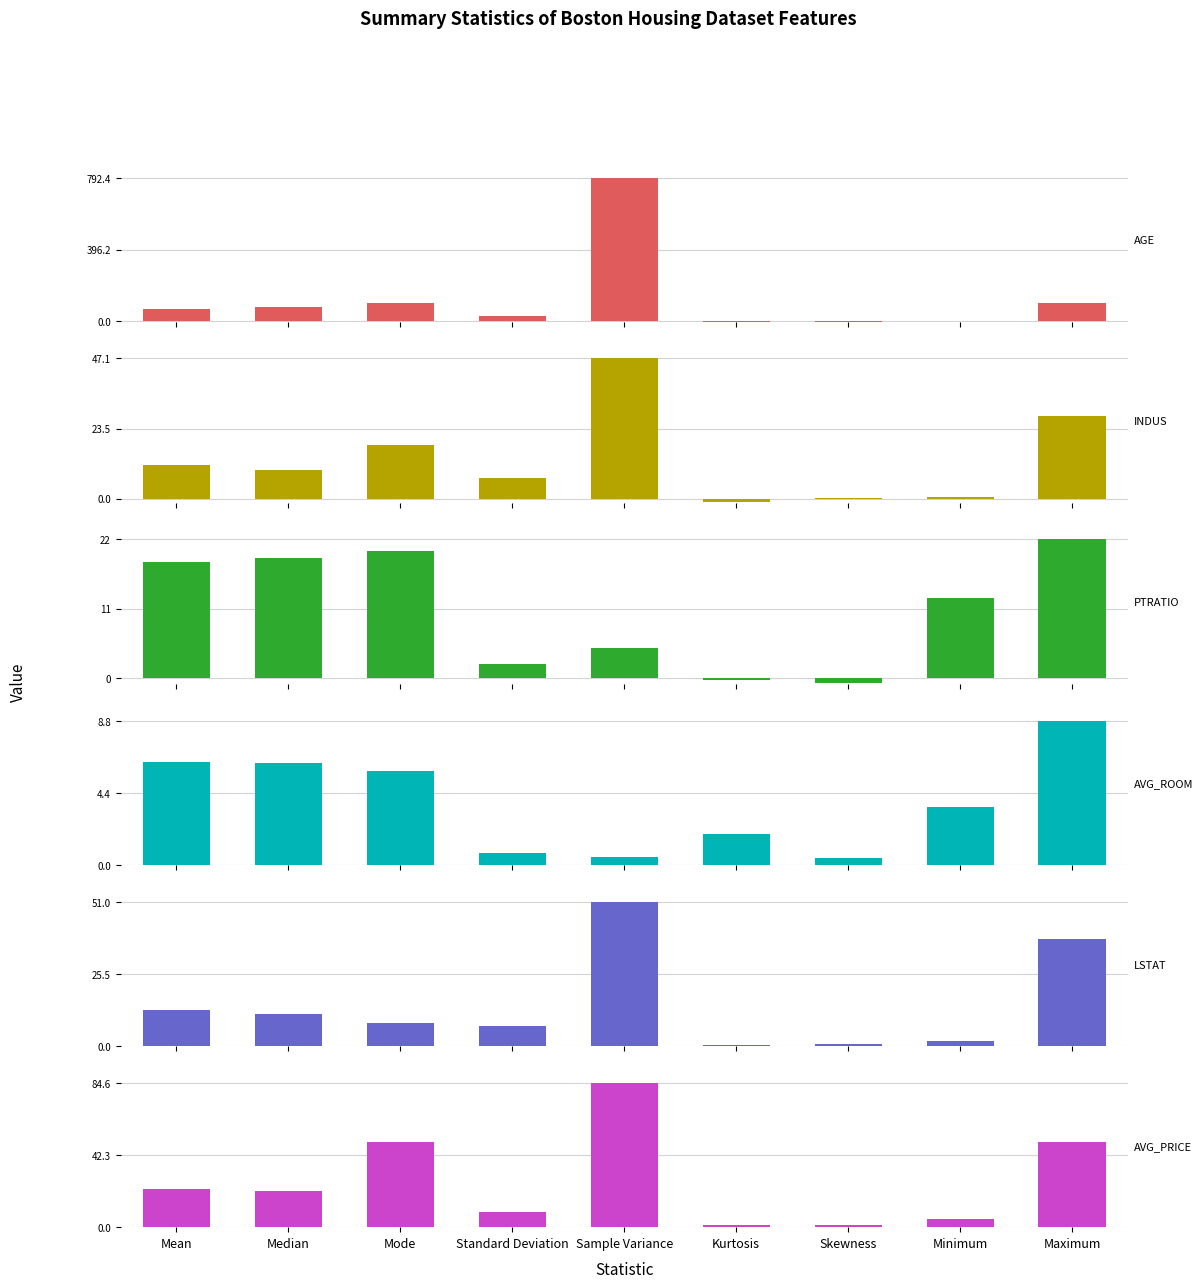

Which series has the widest spread of values?

AGE